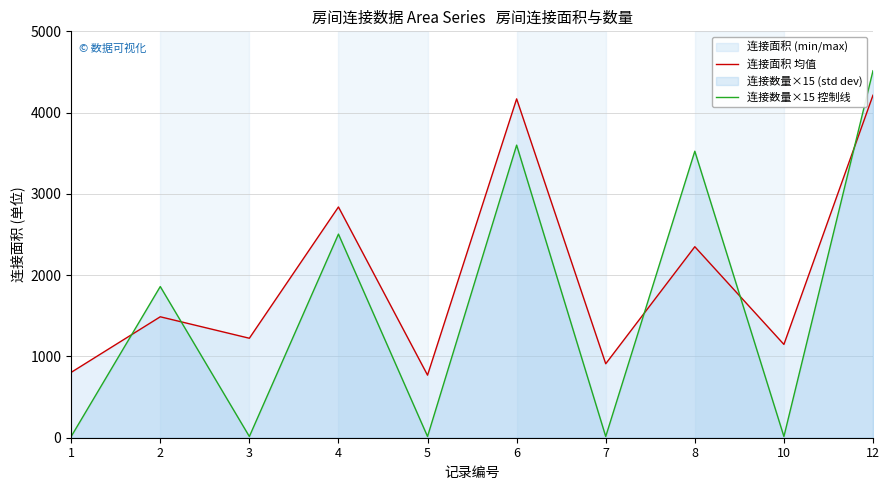

What is the value of the 连接面积 均值 point at the 5th from the left?

770